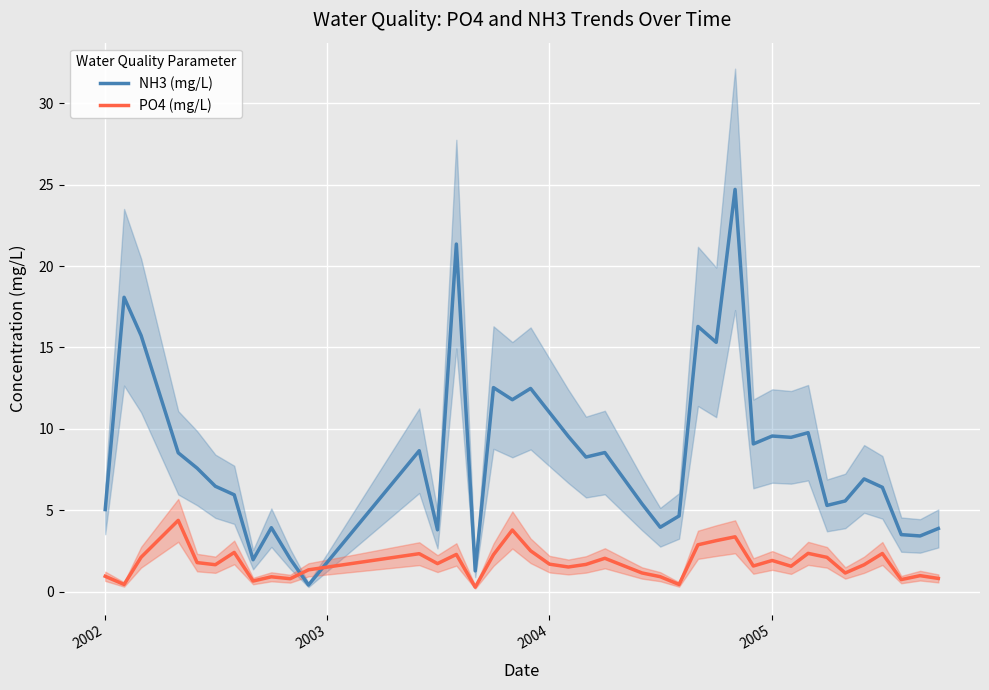

At how many categories does at least one series exceed 19?

2